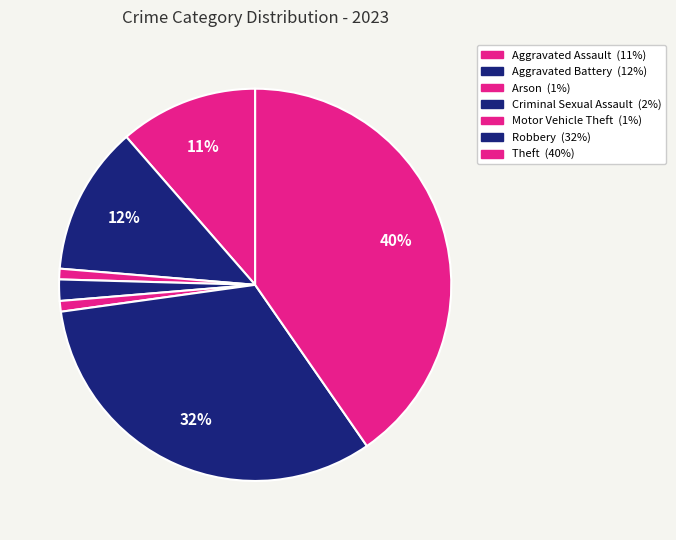

To the nearest percent, what is the combined percentage of Motor Vehicle Theft and Robbery?

33%